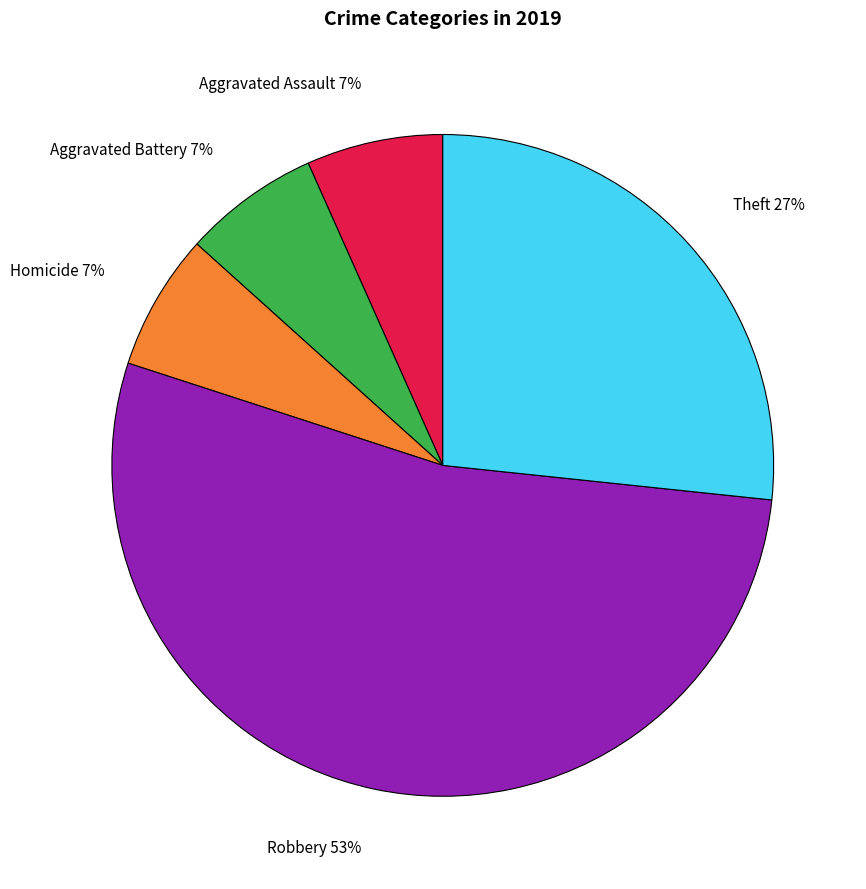

The Homicide 7% slice represents 7% of the pie. True or false?

True